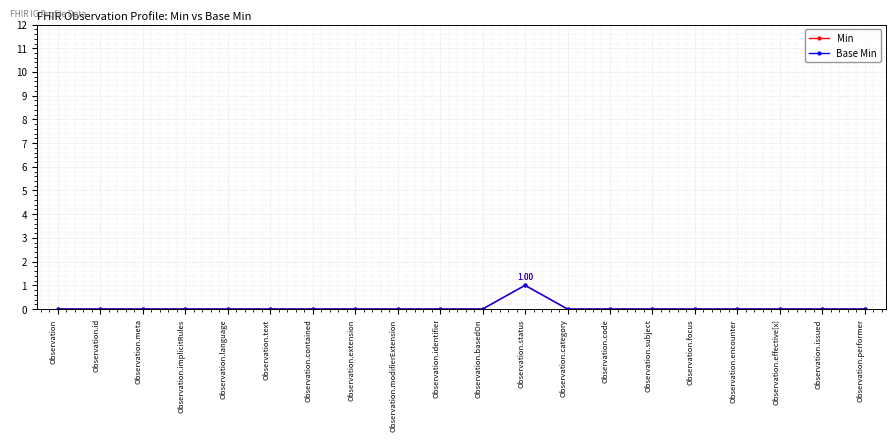

The Base Min series shows 0 at Observation.effective[x]. True or false?

True